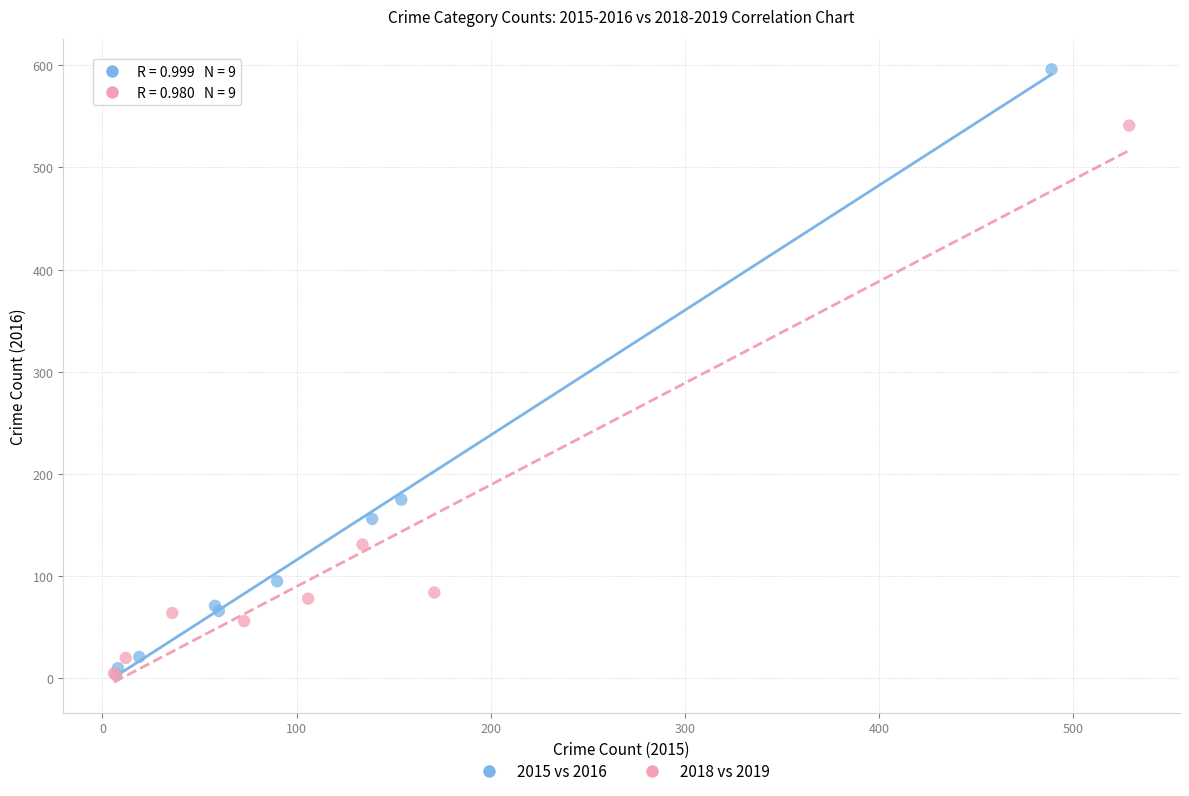

Which series has the largest Y range (max minus min)?

2015 vs 2016